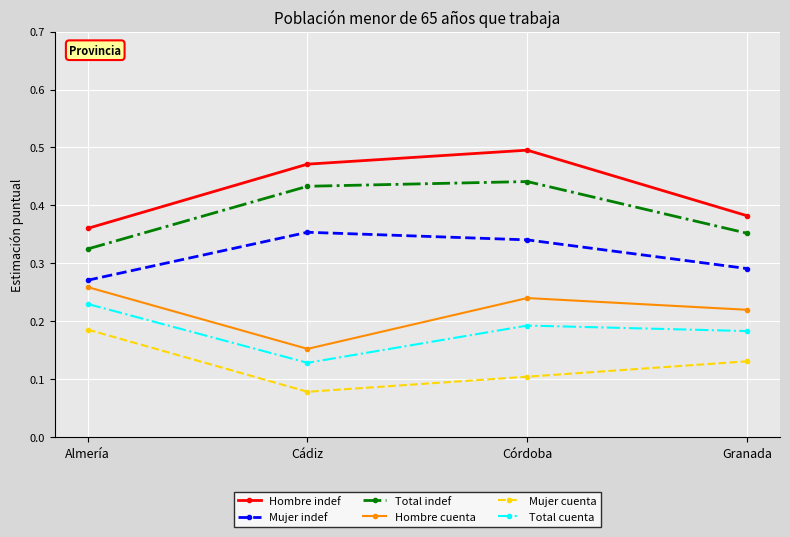

What position from the right is Cádiz?

3